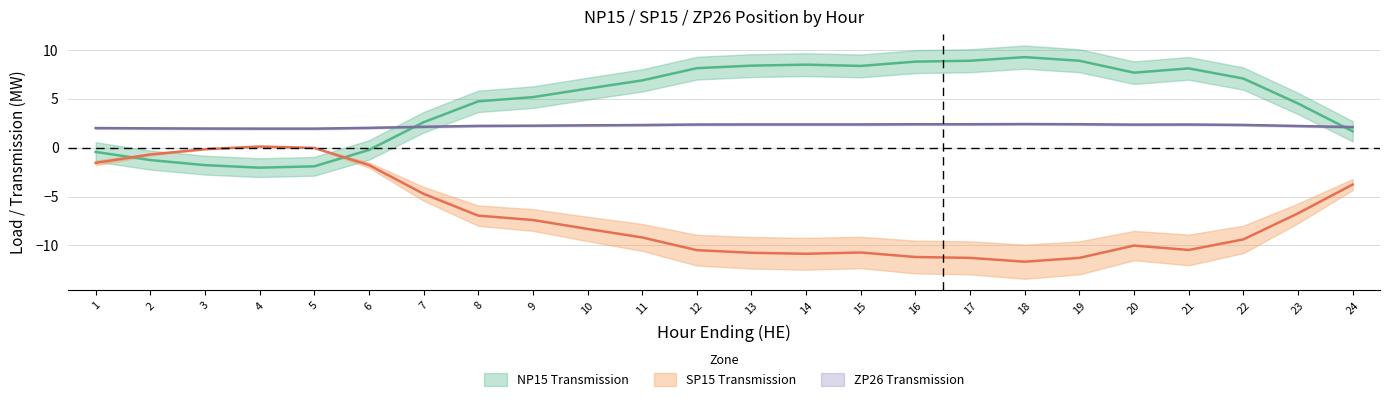

Reading right to left, transcribe all the data shown in this chart.

NP15_Transmission: 24=1.7	23=4.5	22=7.1	21=8.1	20=7.7	19=8.9	18=9.2	17=8.9	16=8.8	15=8.3	14=8.5	13=8.4	12=8.1	11=6.9	10=6.0	9=5.2	8=4.7	7=2.6	6=-0.2	5=-1.9	4=-2.0	3=-1.8	2=-1.3	1=-0.4
NP15_Load: 24=-3.8	23=-6.7	22=-9.4	21=-10.5	20=-10.0	19=-11.3	18=-11.7	17=-11.3	16=-11.2	15=-10.7	14=-10.8	13=-10.8	12=-10.5	11=-9.2	10=-8.3	9=-7.4	8=-7.0	7=-4.7	6=-1.8	5=-0.0	4=0.1	3=-0.2	2=-0.7	1=-1.6
SP15_Transmission: 24=2.1	23=2.2	22=2.3	21=2.4	20=2.4	19=2.4	18=2.4	17=2.4	16=2.4	15=2.4	14=2.4	13=2.4	12=2.4	11=2.3	10=2.3	9=2.2	8=2.2	7=2.1	6=2.0	5=1.9	4=1.9	3=1.9	2=2.0	1=2.0